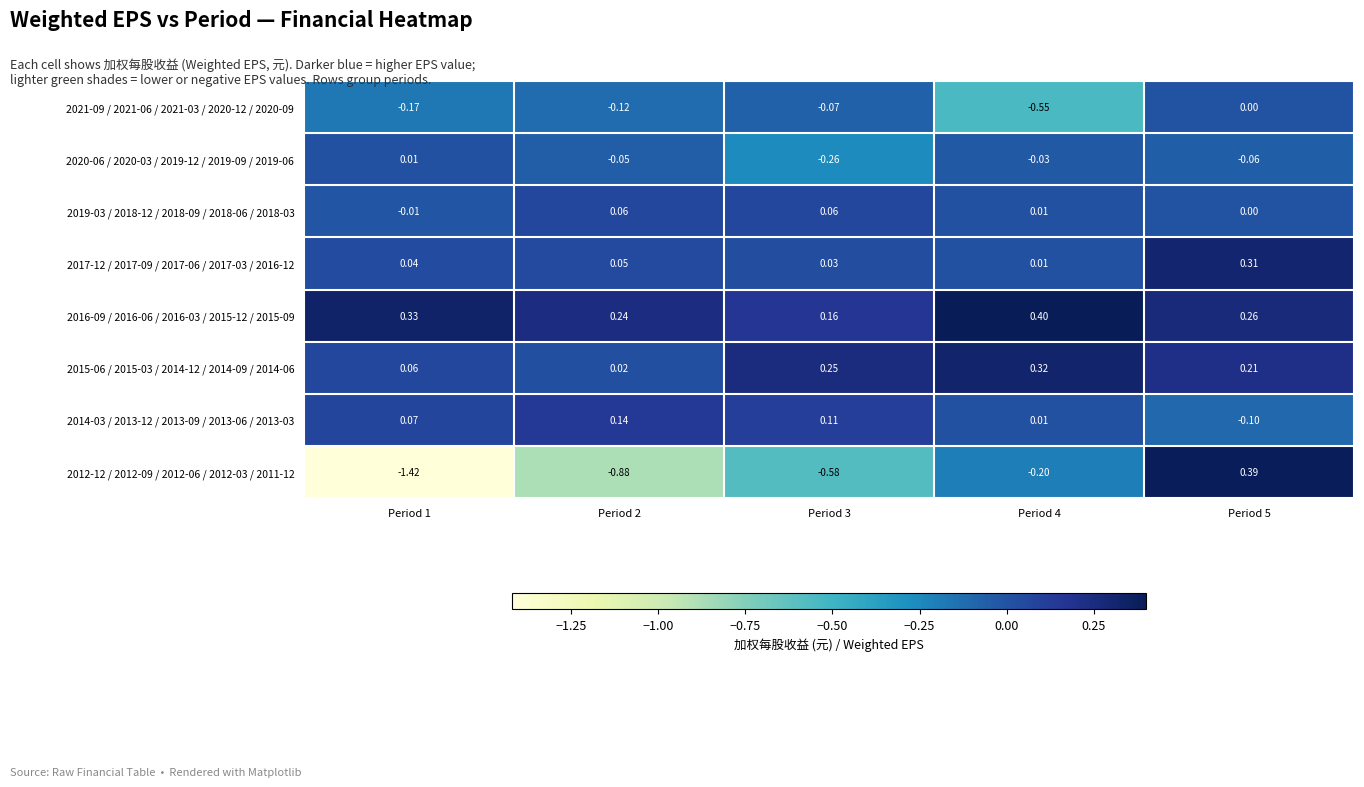

How many categories are shown in the chart?

5